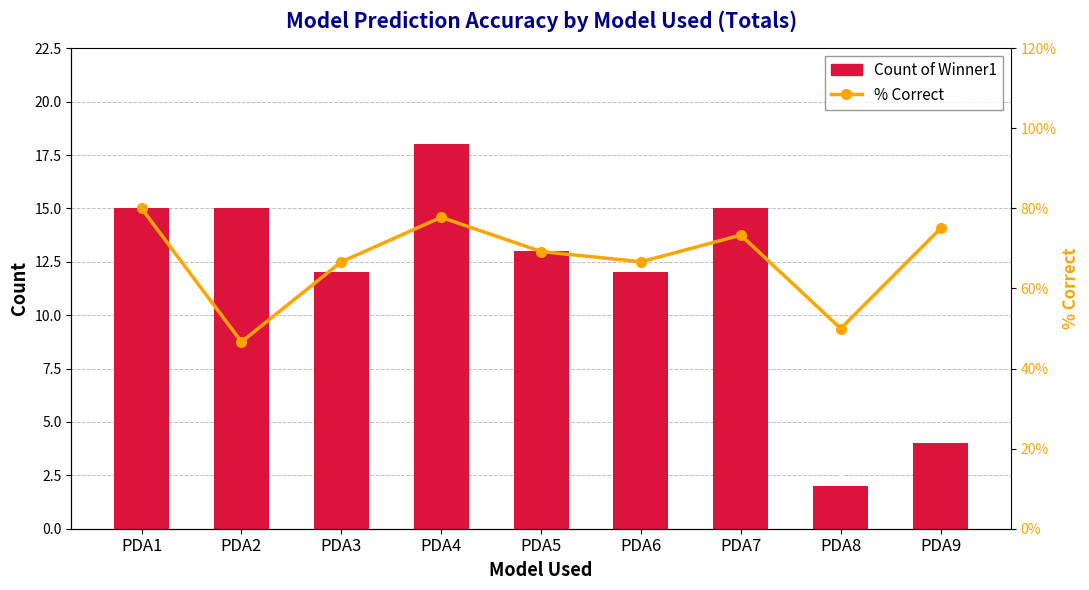

Between PDA6 and PDA7, which is larger?

PDA7